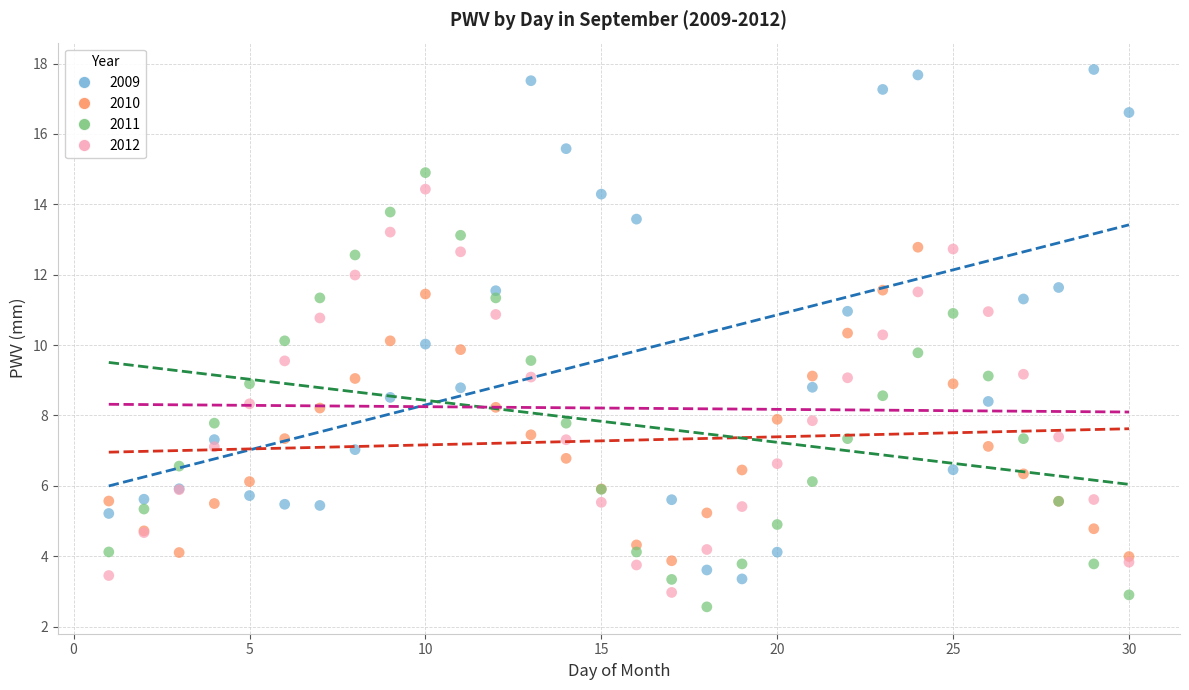

Which series reaches the maximum Y coordinate?

2009